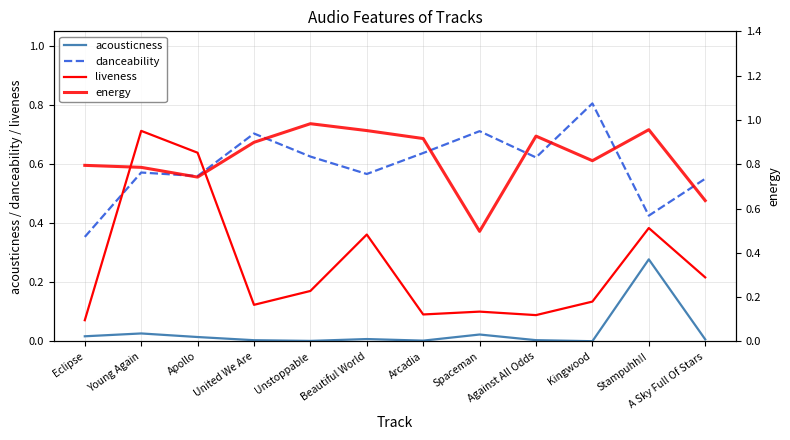

Count the number of data series in this chart.

4